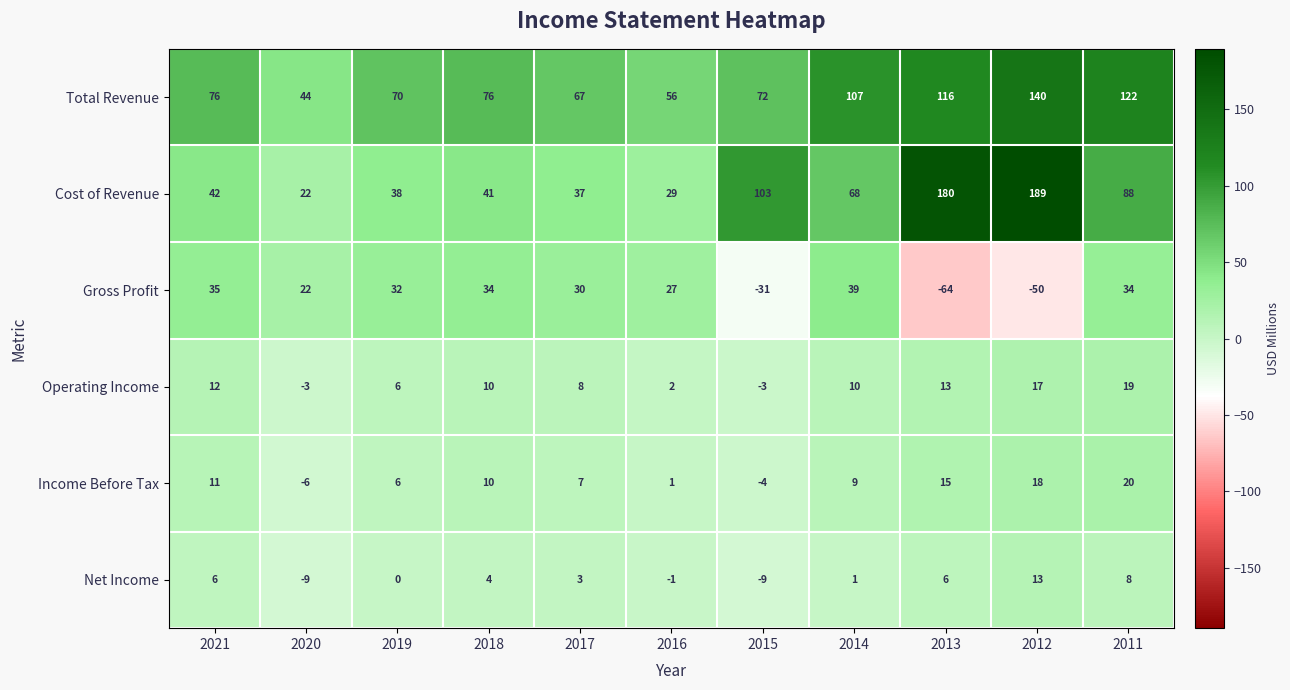

The value of Gross Profit at 2019 is 10. True or false?

False